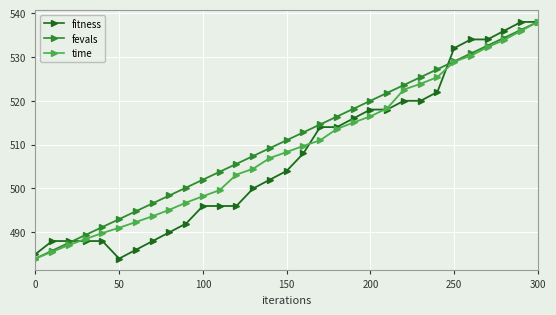

What is the maximum value for fitness?

538.0